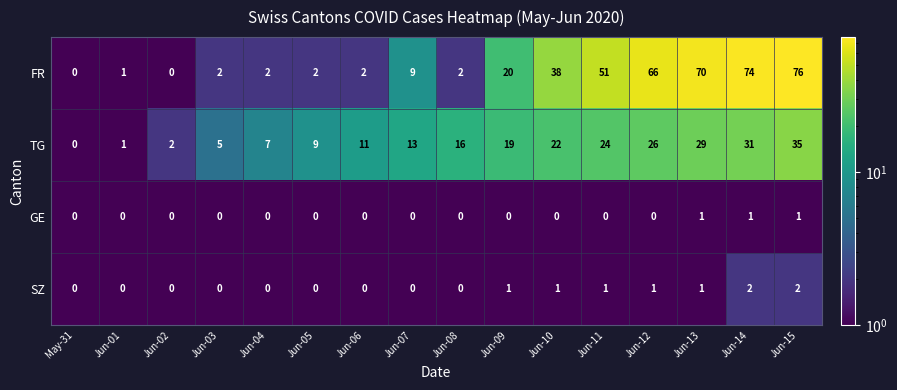

Rank the series by their maximum value, from lowest to highest.

GE, SZ, TG, FR